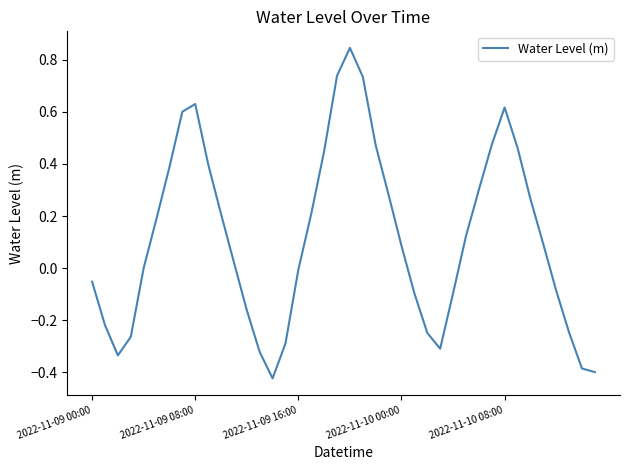

What is the difference between the maximum and minimum values?

1.3